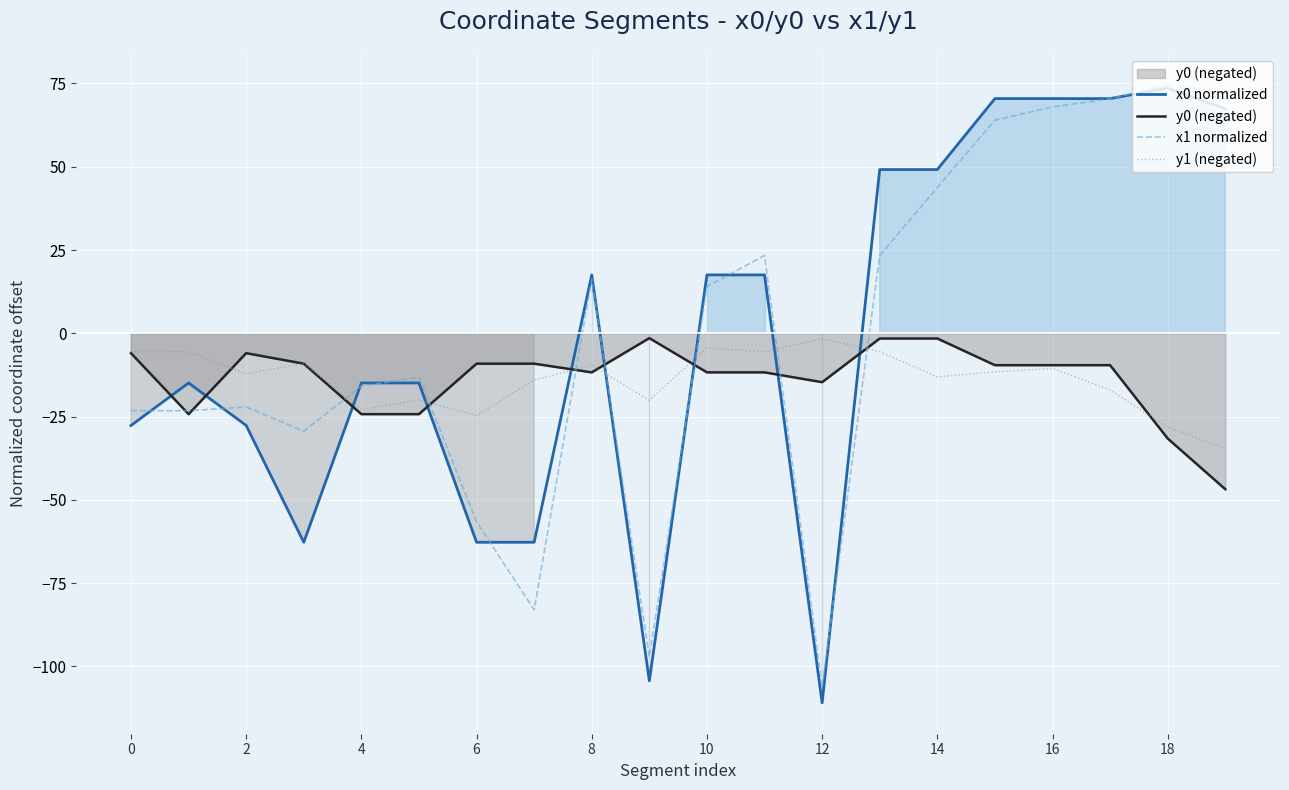

At which category is the sum across all series the highest?

16